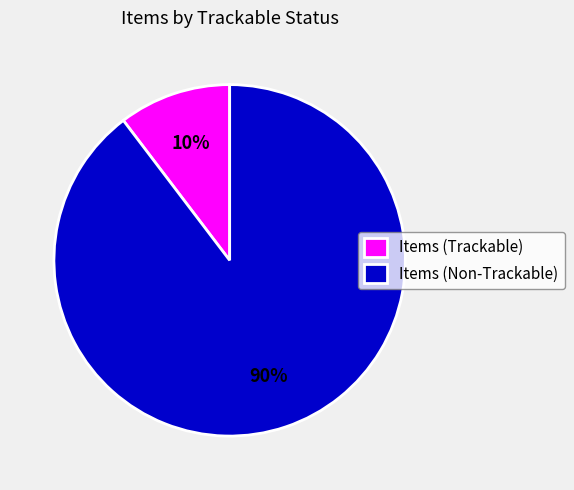

To the nearest percent, what is the combined percentage of Items (Non-Trackable) and Items (Trackable)?

100%